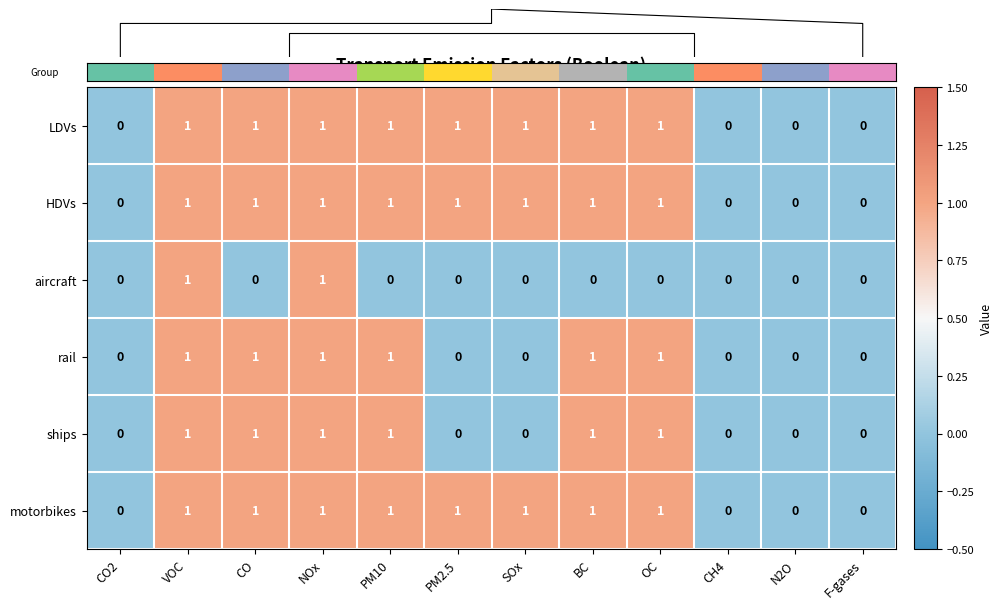

Reading right to left, transcribe all the data shown in this chart.

LDVs: F-gases=0	N2O=0	CH4=0	OC=1	BC=1	SOx=1	PM2.5=1	PM10=1	NOx=1	CO=1	VOC=1	CO2=0
HDVs: F-gases=0	N2O=0	CH4=0	OC=1	BC=1	SOx=1	PM2.5=1	PM10=1	NOx=1	CO=1	VOC=1	CO2=0
aircraft: F-gases=0	N2O=0	CH4=0	OC=0	BC=0	SOx=0	PM2.5=0	PM10=0	NOx=1	CO=0	VOC=1	CO2=0
rail: F-gases=0	N2O=0	CH4=0	OC=1	BC=1	SOx=0	PM2.5=0	PM10=1	NOx=1	CO=1	VOC=1	CO2=0
ships: F-gases=0	N2O=0	CH4=0	OC=1	BC=1	SOx=0	PM2.5=0	PM10=1	NOx=1	CO=1	VOC=1	CO2=0
motorbikes: F-gases=0	N2O=0	CH4=0	OC=1	BC=1	SOx=1	PM2.5=1	PM10=1	NOx=1	CO=1	VOC=1	CO2=0